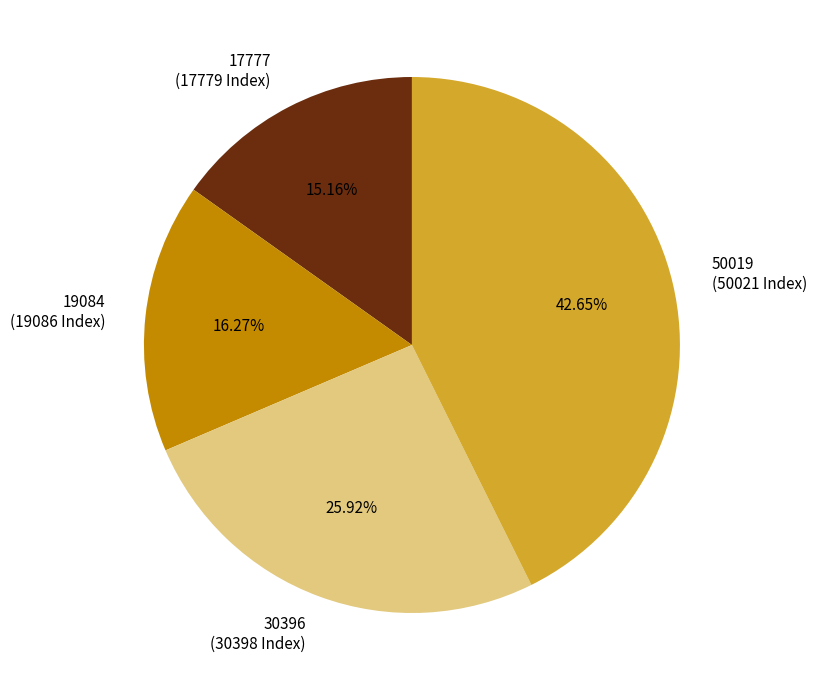

Does 30396 account for over 50% of the chart?

No